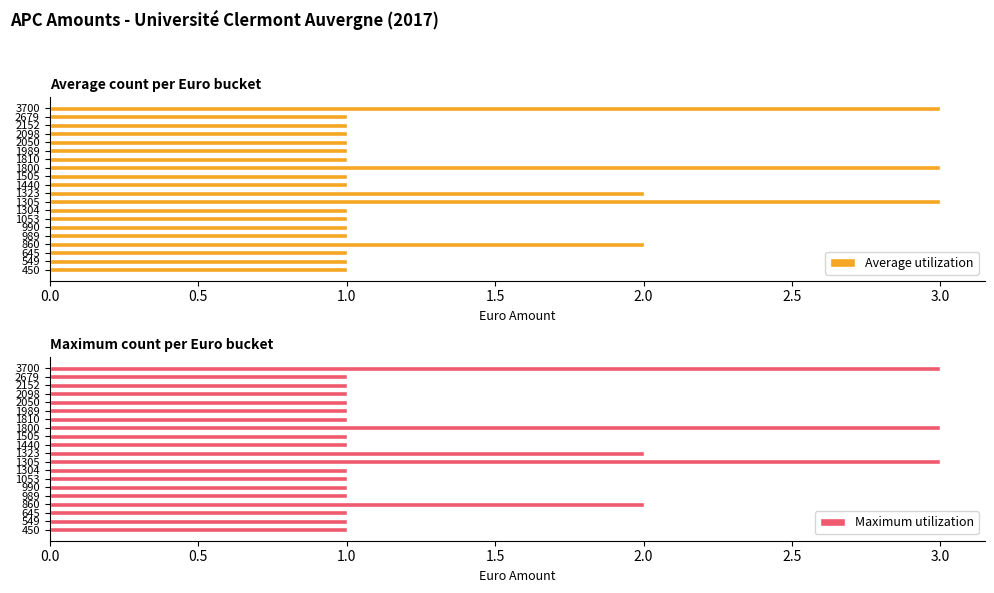

Is it true that Maximum utilization equals 3 at 1800?

True